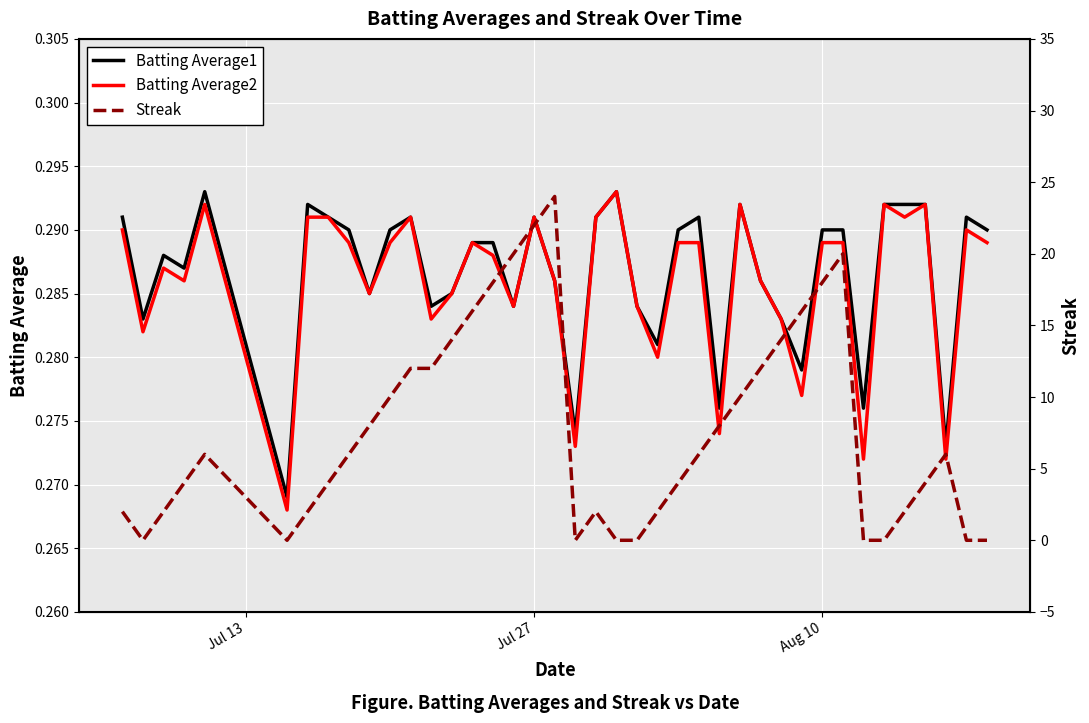

True or false: Batting Average1 and Batting Average2 intersect in this chart.

False